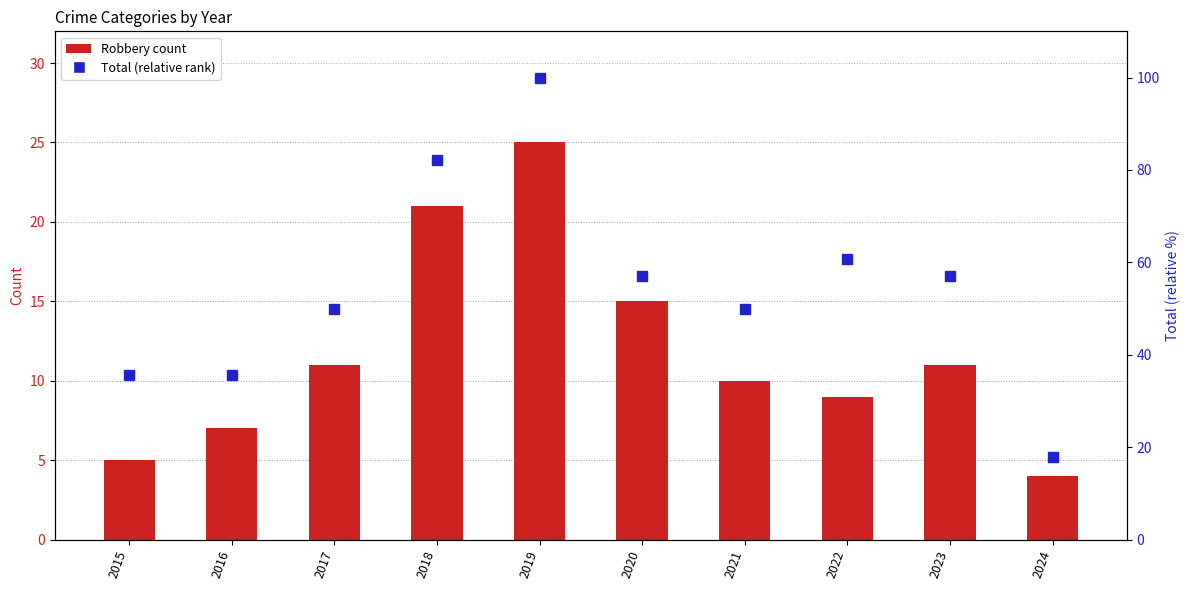

True or false: Robbery has a value of 15.8 at 2021.

False